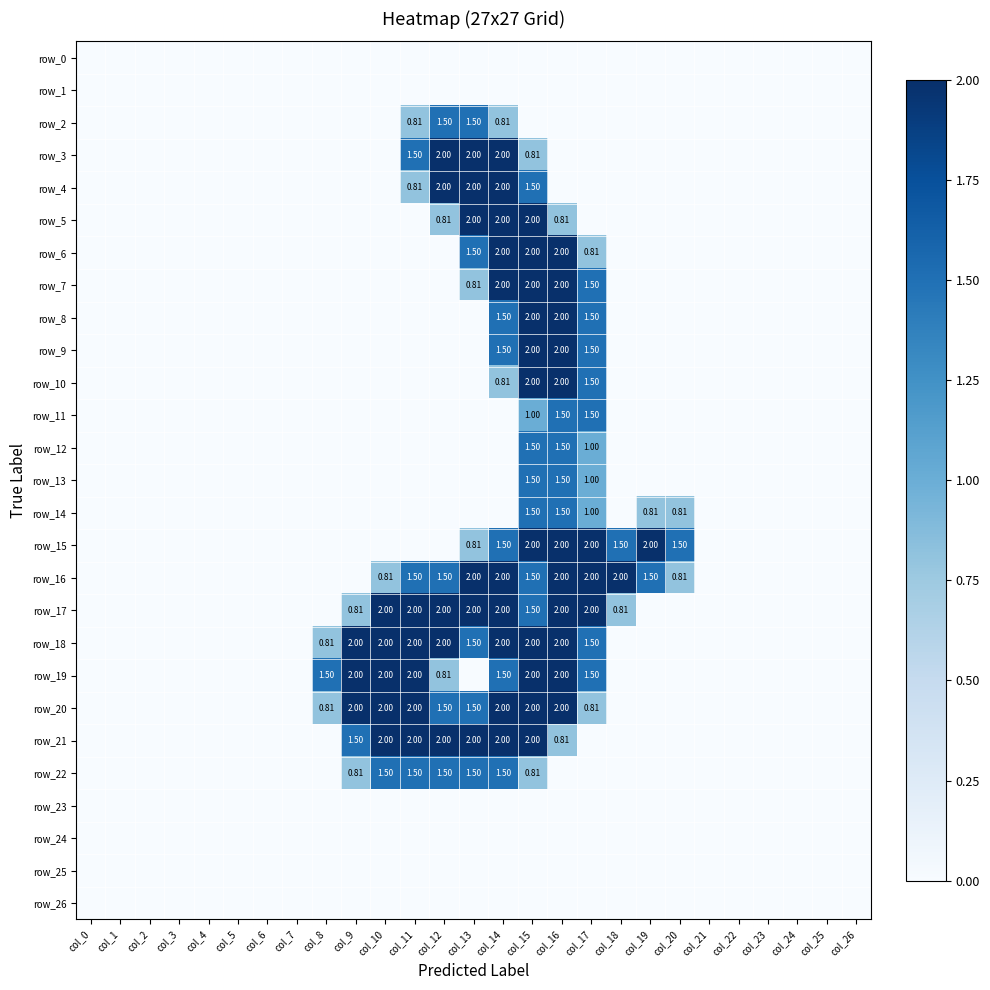

What is the difference between the row_18 values at col_26 and col_8?

0.8